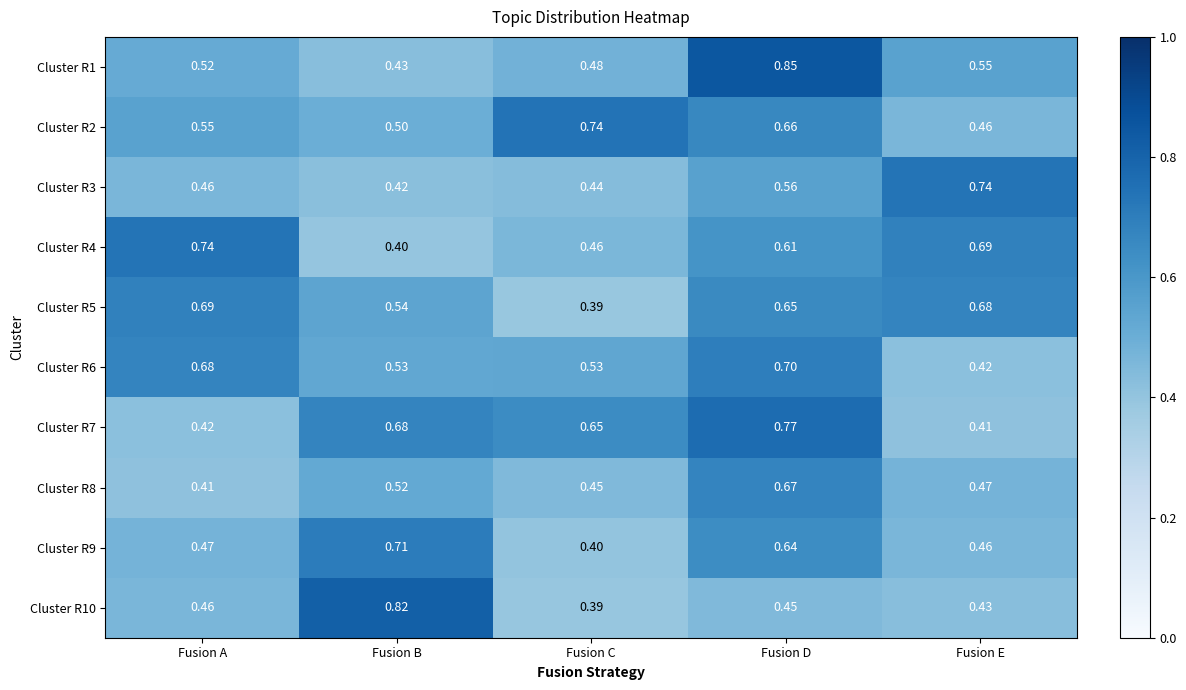

Is the value of Cluster R10 at Fusion A greater than the value of Cluster R8 at Fusion C?

Yes